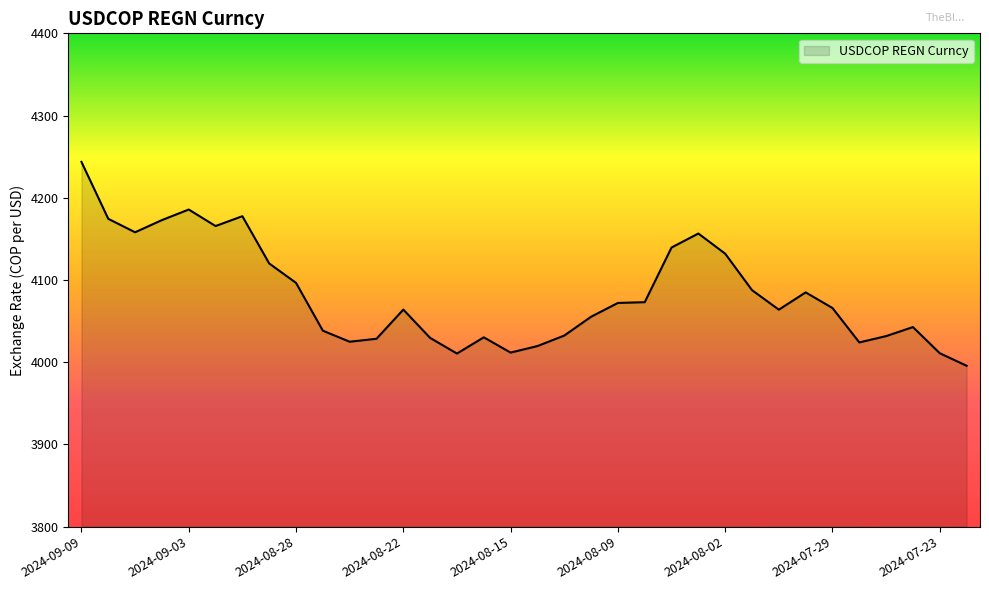

What is the smallest value displayed?

3995.7